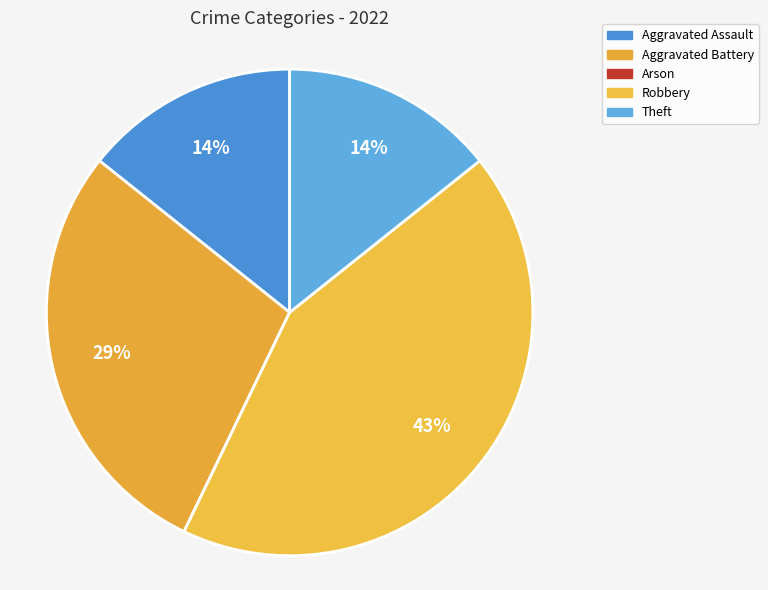

How many slices are in this pie chart?

5